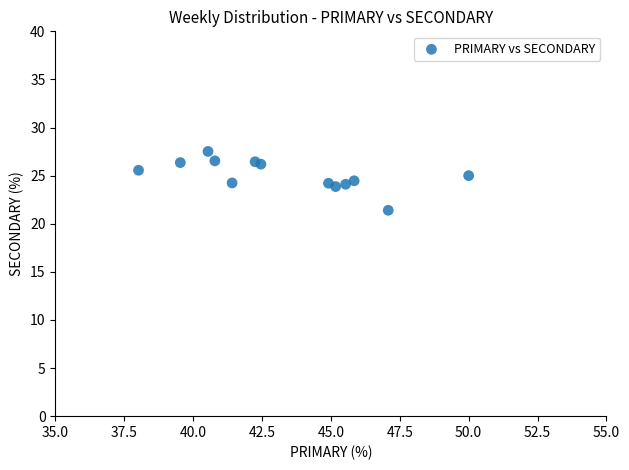

What is the range of Y values (max minus min)?

6.1